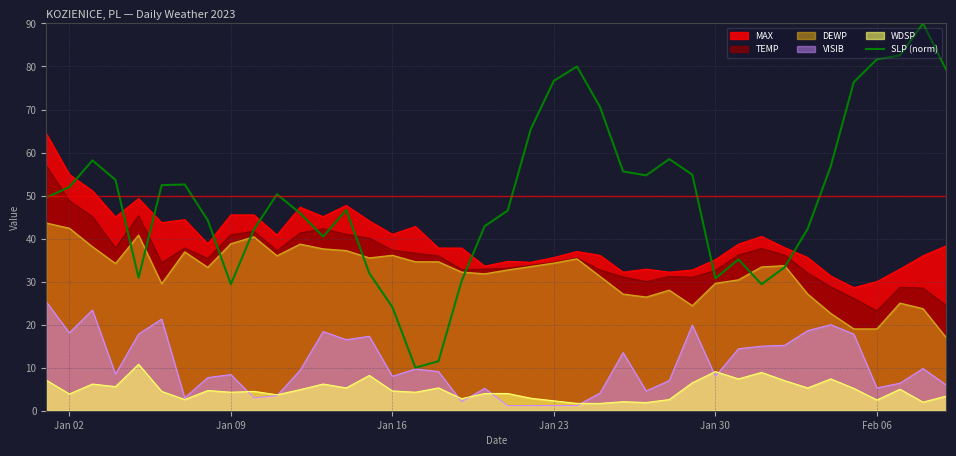

Which series has the largest range (max minus min)?

SLP (norm)